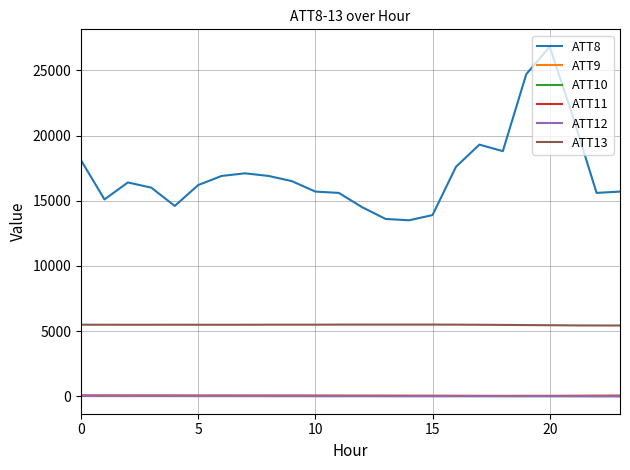

What is the maximum value shown in the chart?

26800.0